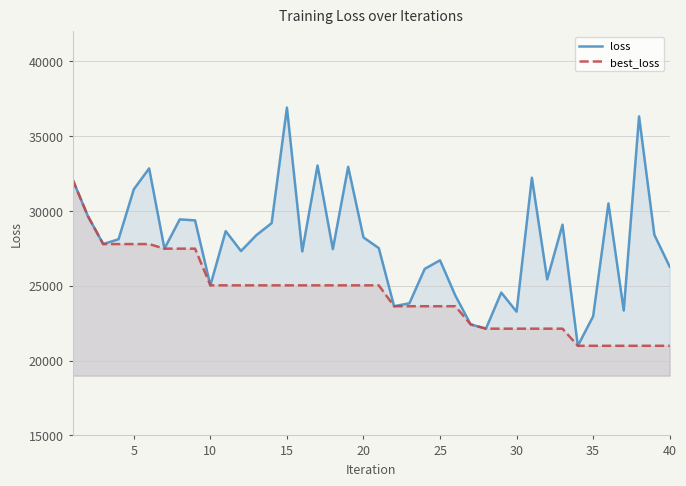

Which series has the largest range (max minus min)?

loss